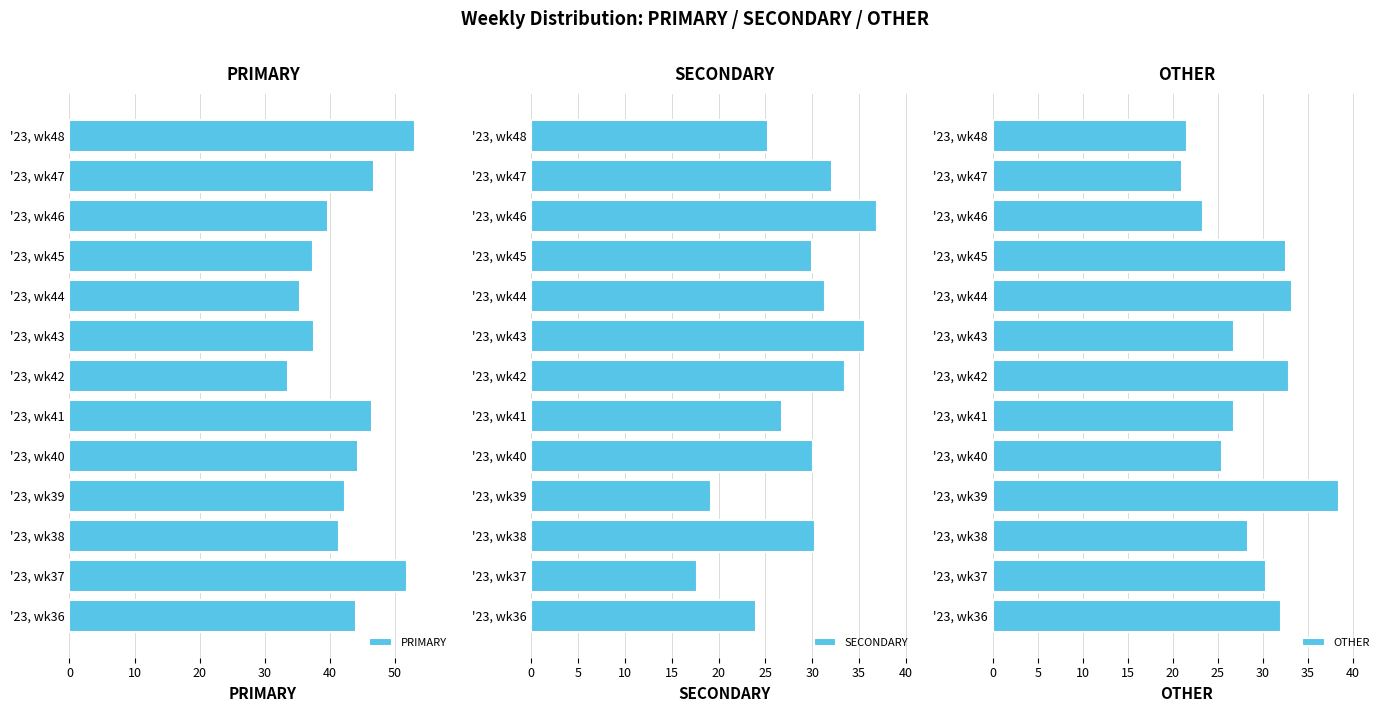

Rank the categories by PRIMARY value from highest to lowest.

'23, wk48, '23, wk37, '23, wk47, '23, wk41, '23, wk40, '23, wk36, '23, wk39, '23, wk38, '23, wk46, '23, wk43, '23, wk45, '23, wk44, '23, wk42